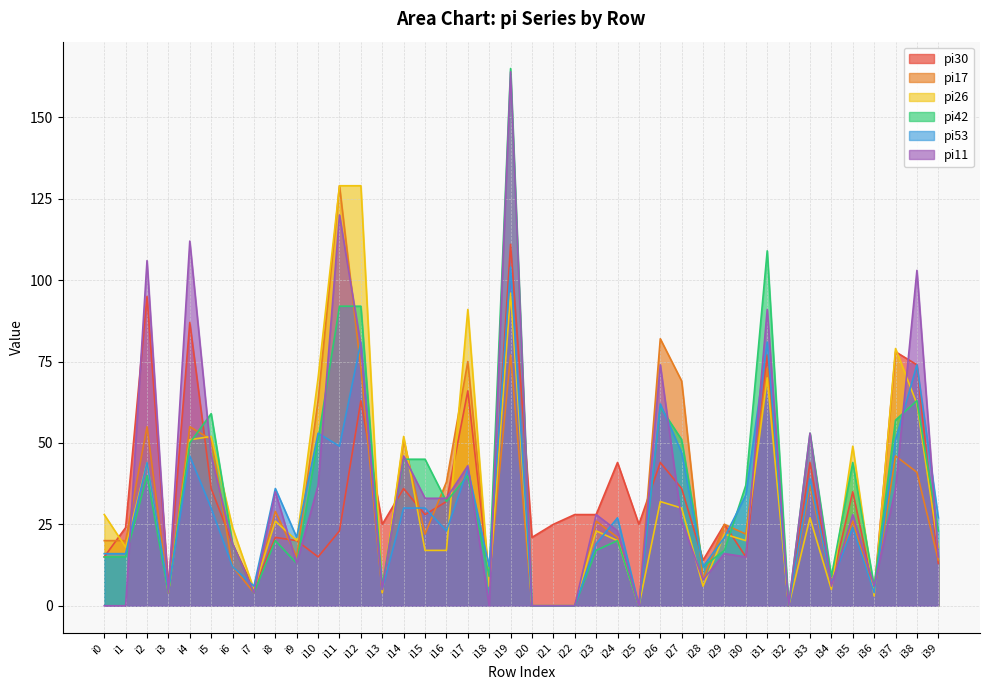

Which series has the largest total across all categories?

pi11